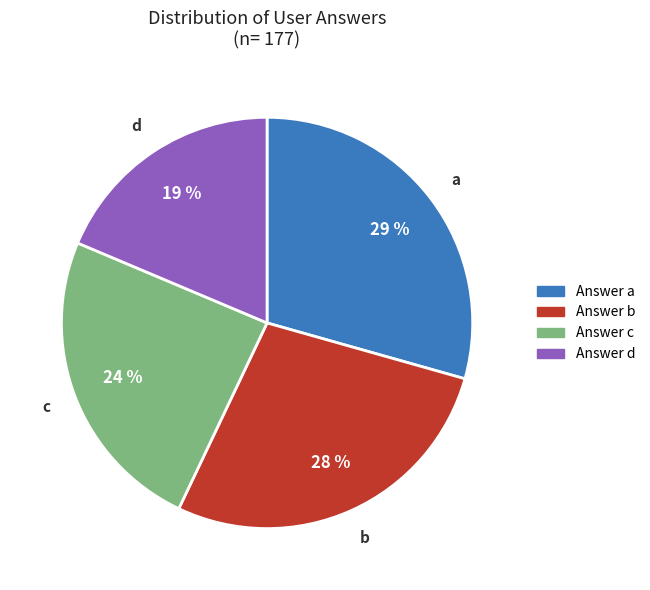

To the nearest percent, what is the average slice percentage?

25%